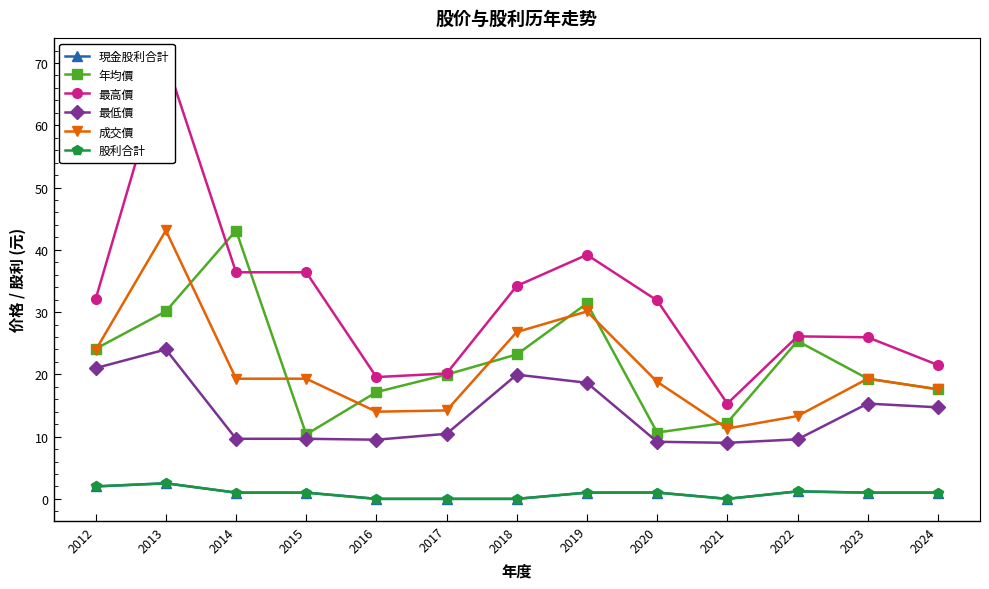

The 現金股利合計 series shows 0.0 at 2021. True or false?

True